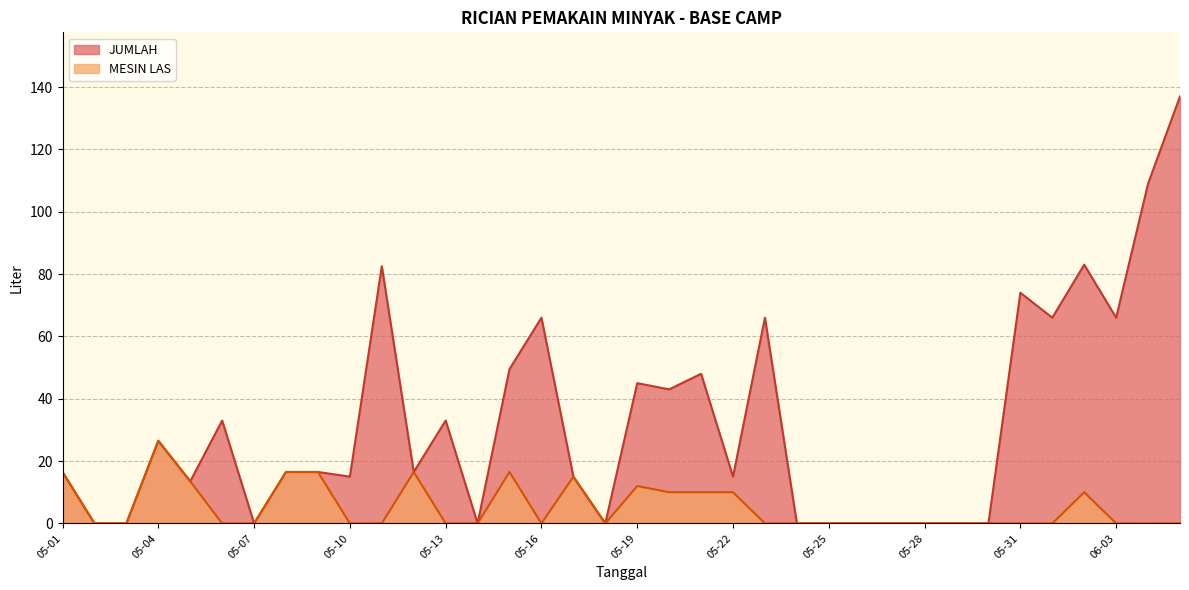

Count the number of data series in this chart.

2